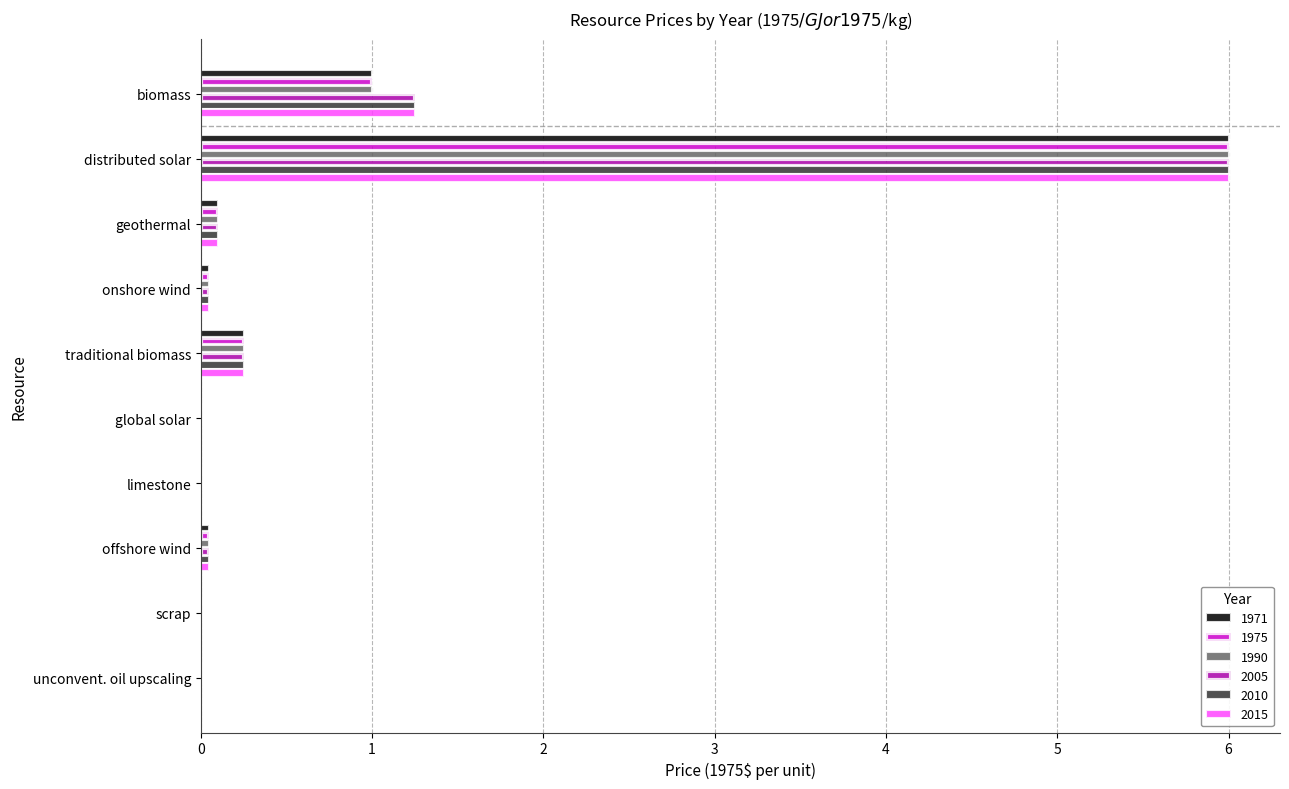

At which category is the sum across all series the highest?

distributed solar